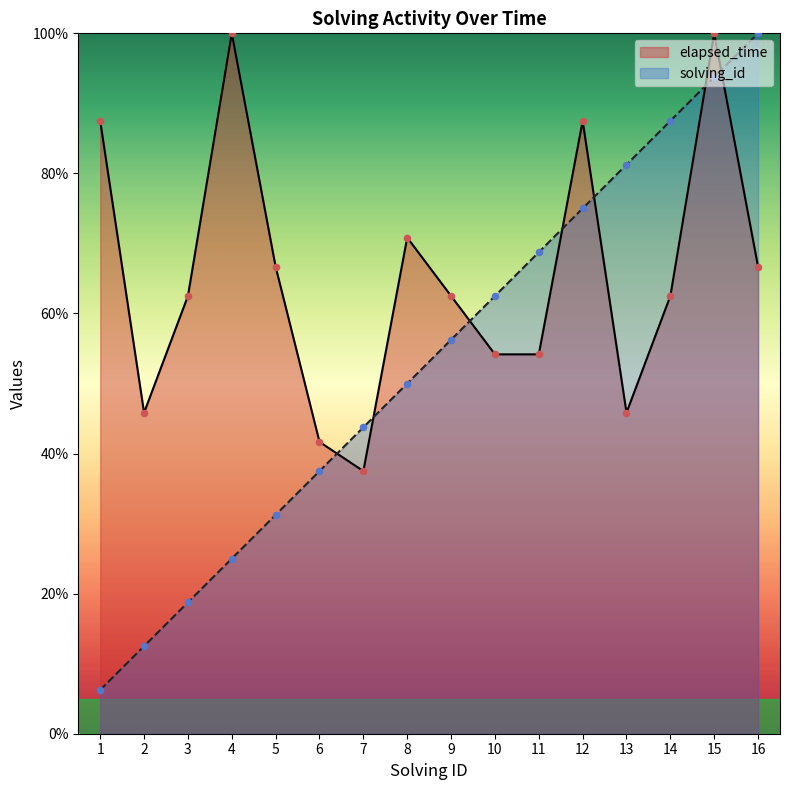

Which series reaches the minimum Y coordinate?

solving_id